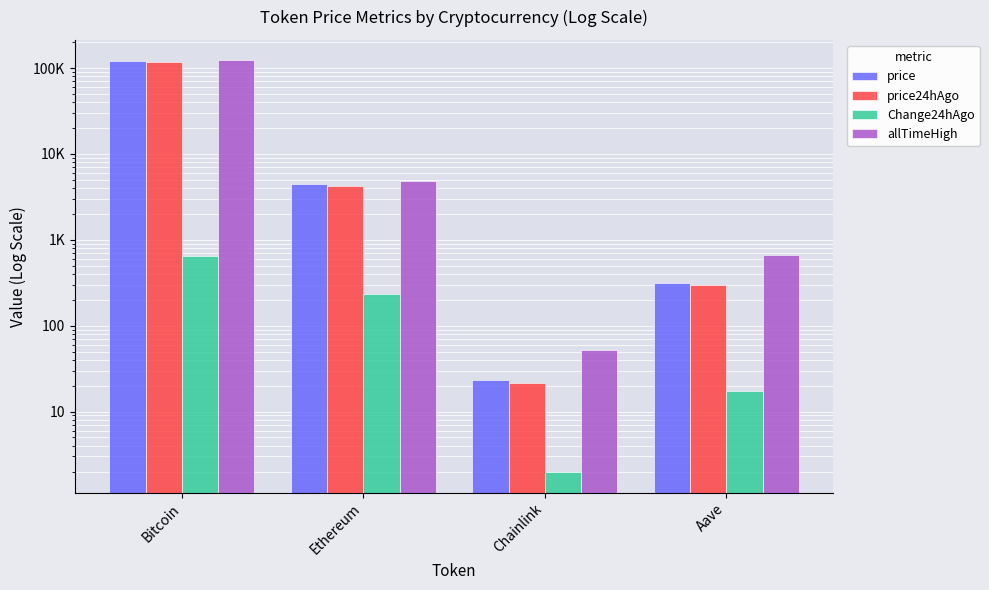

How many values in the price series are below 4510?

2